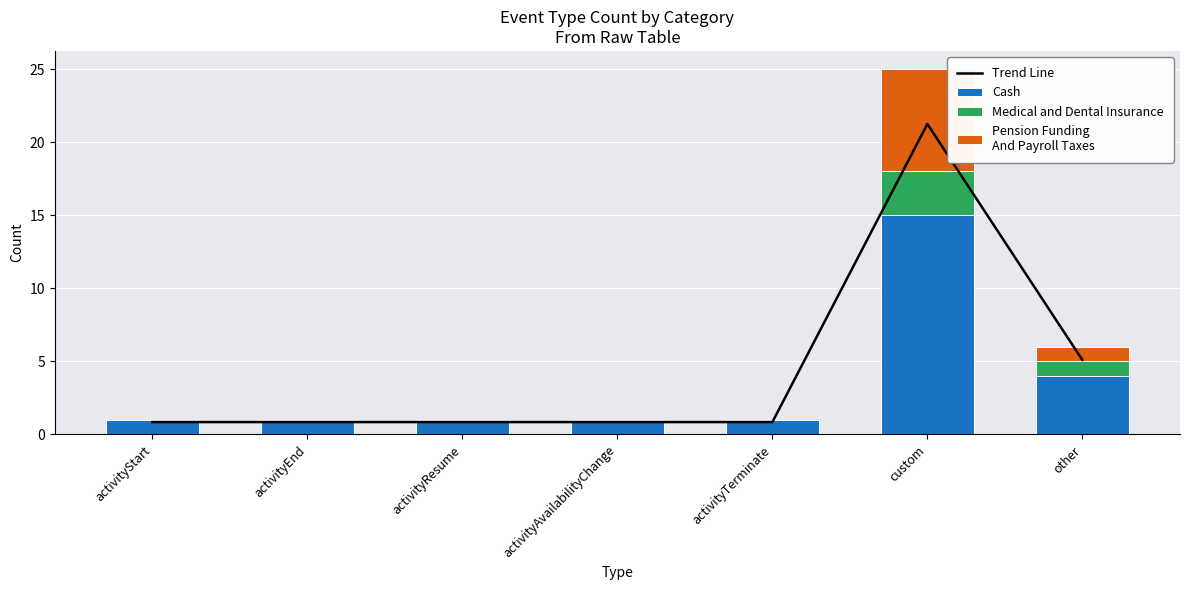

Is the value of Medical and Dental Insurance at activityStart greater than the value of Cash at activityEnd?

No